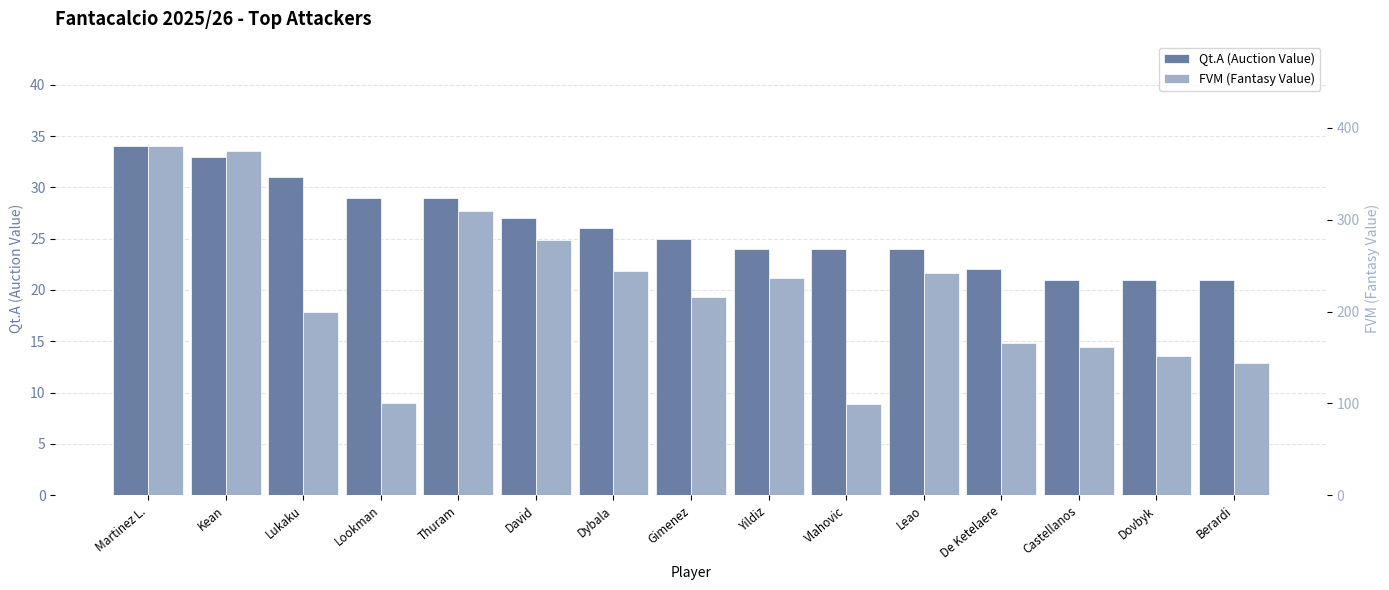

Count the number of data series in this chart.

2